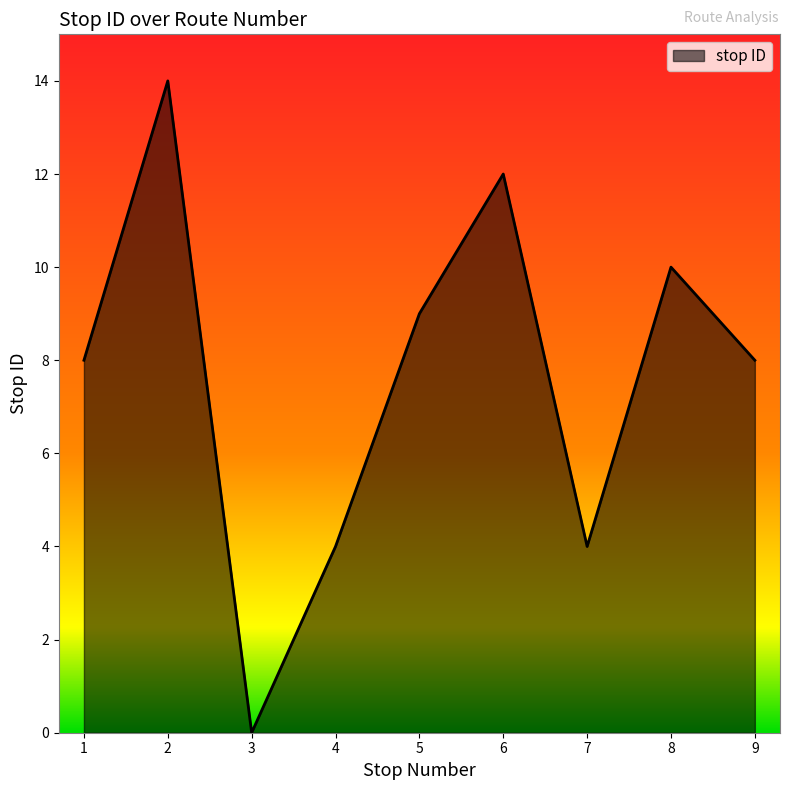

At which category does the data reach its first local peak?

2